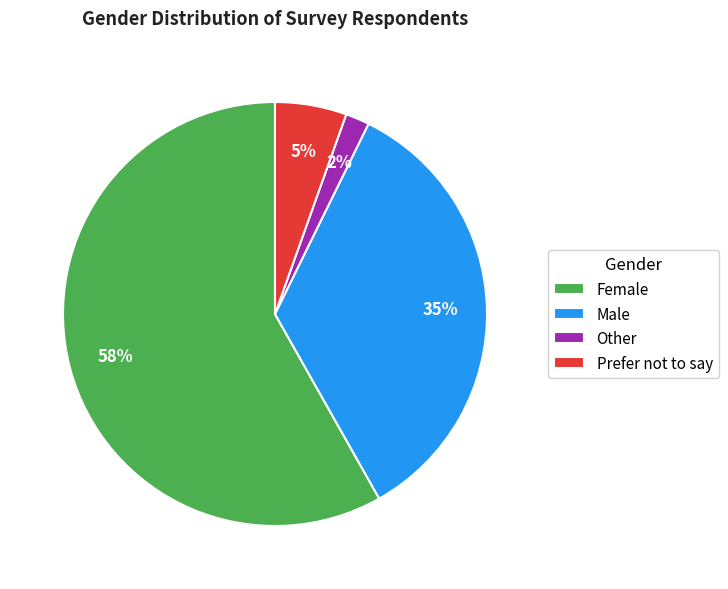

To the nearest percent, what is the difference between the Female and Other slice percentages?

56%